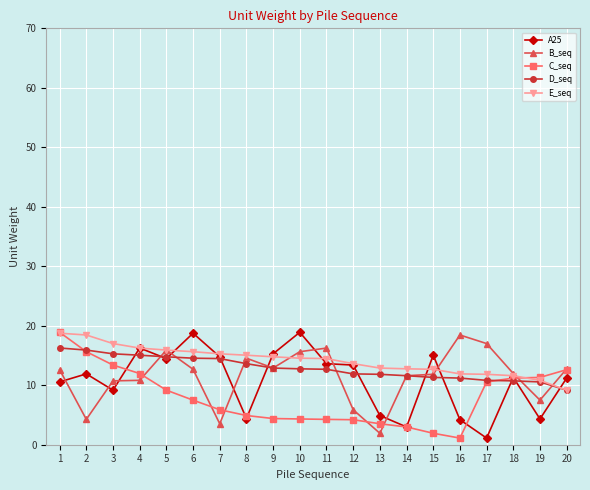

What is the value of the E_seq point at the 2nd from the left?

18.4